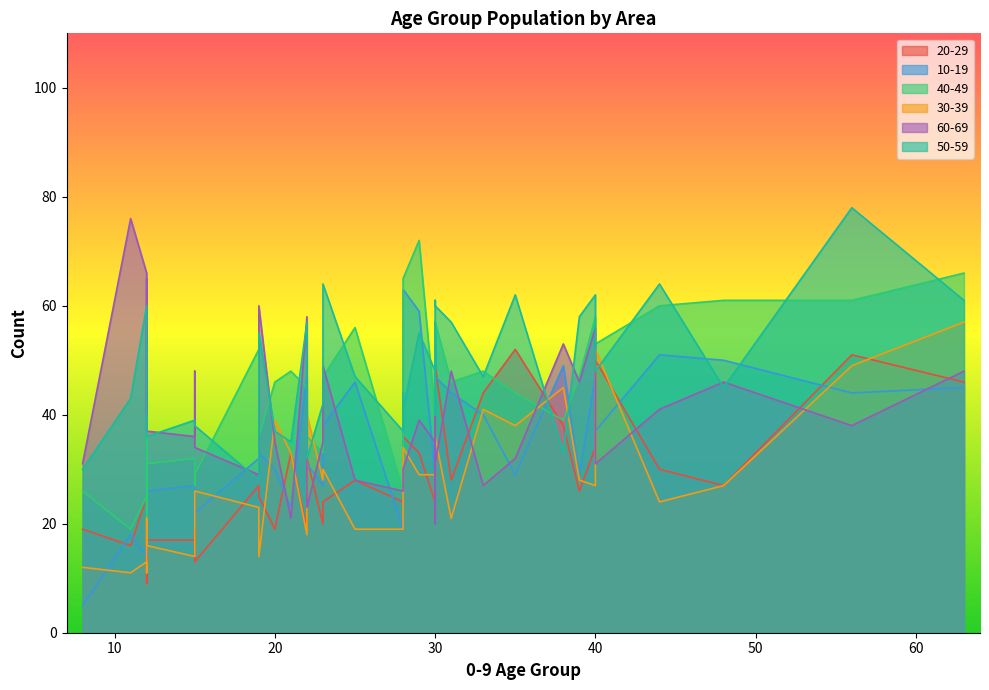

What is the minimum value shown in the chart?

5